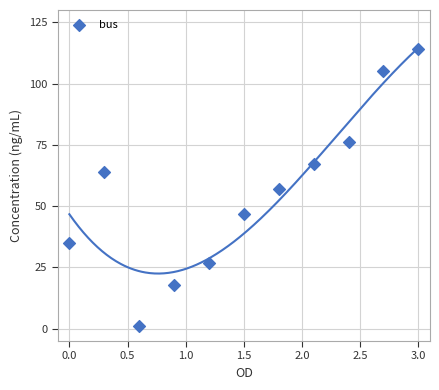

What is the average Y value?

56